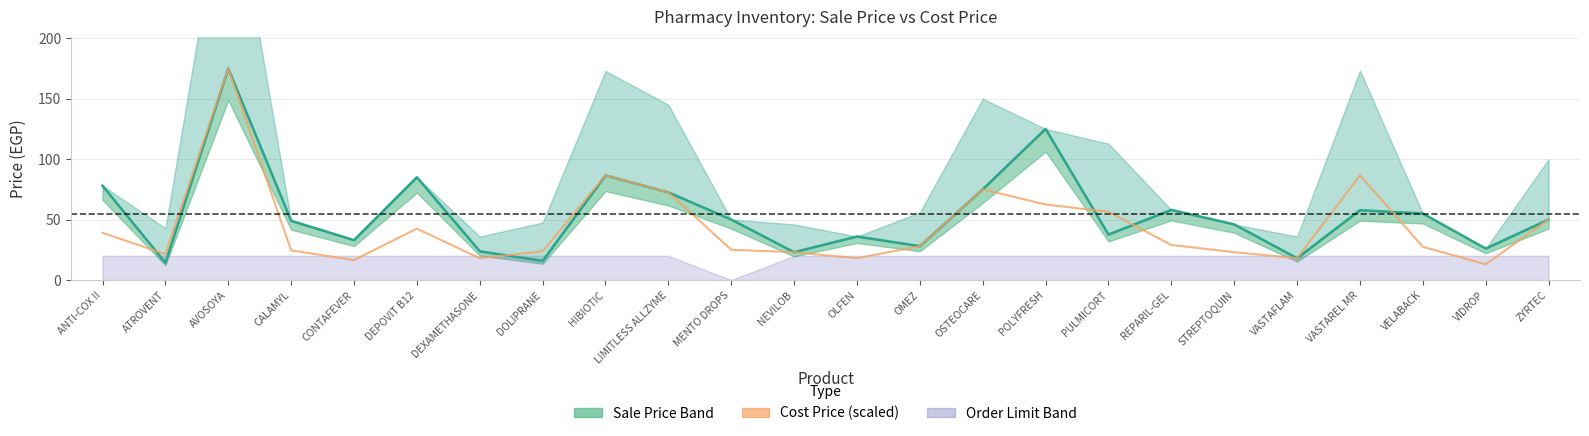

Reading left to right, extract all data points from this chart.

Sale Price: 78.0	14.3	175.0	49.0	33.0	85.0	23.8	15.8	86.5	72.5	50.0	23.0	36.0	28.0	75.0	125.0	37.6	58.0	46.0	18.0	57.8	55.0	26.0	50.0
Cost Price (scaled): 39.0	21.5	175.0	24.5	16.5	42.5	18.0	23.8	86.5	72.5	25.0	23.0	18.0	28.0	75.0	62.5	56.4	29.0	23.0	18.0	86.6	27.5	13.0	50.0